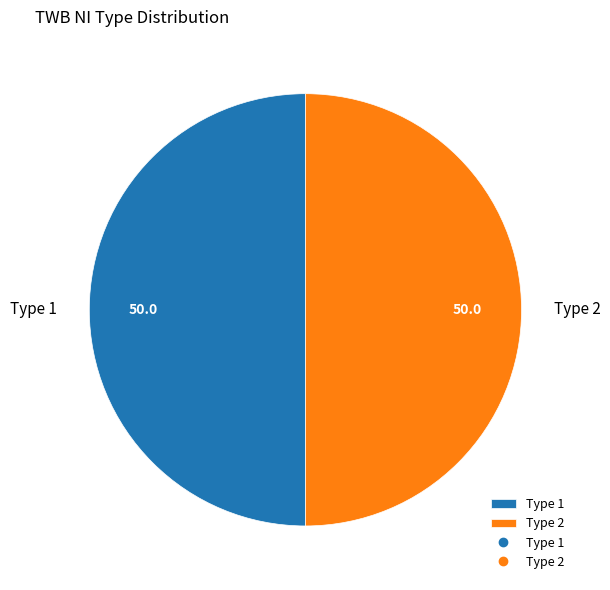

The Type 1 slice represents 36% of the pie. True or false?

False